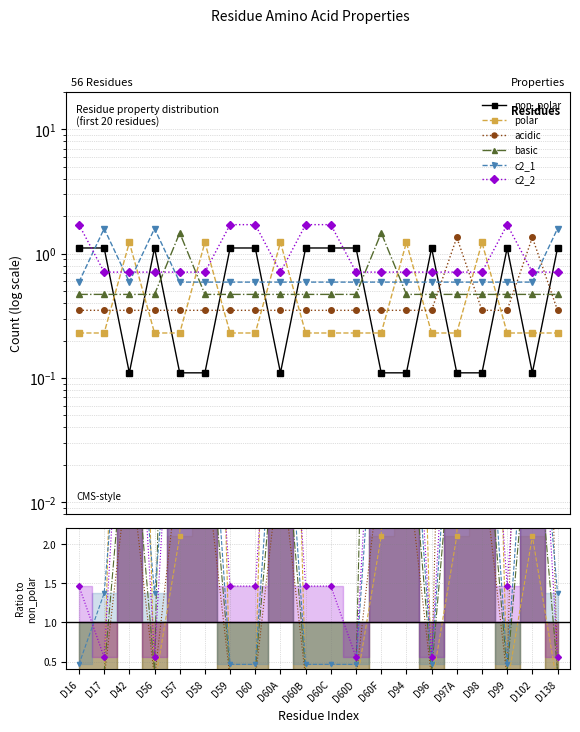

What are all the series names shown in the legend?

non_polar, polar, acidic, basic, c2_1, c2_2